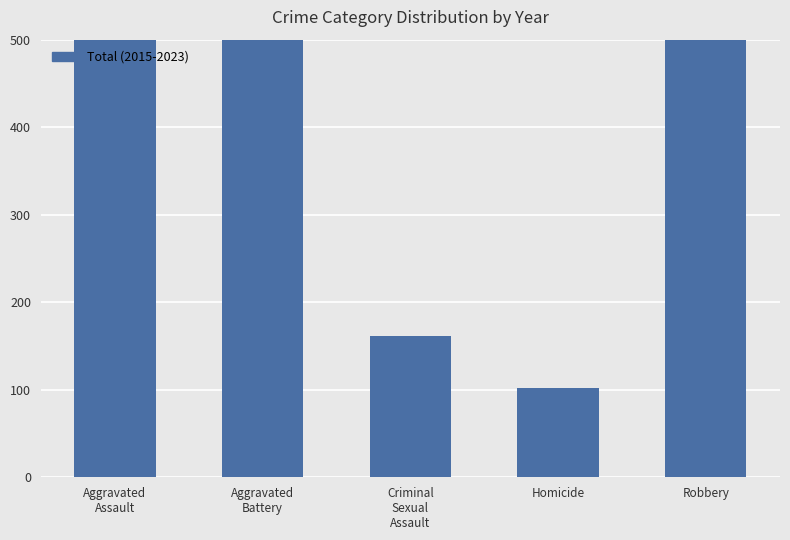

Reading left to right, list all the values displayed in this chart.

Aggravated
Assault=878	Aggravated
Battery=1164	Criminal
Sexual
Assault=161	Homicide=102	Robbery=819